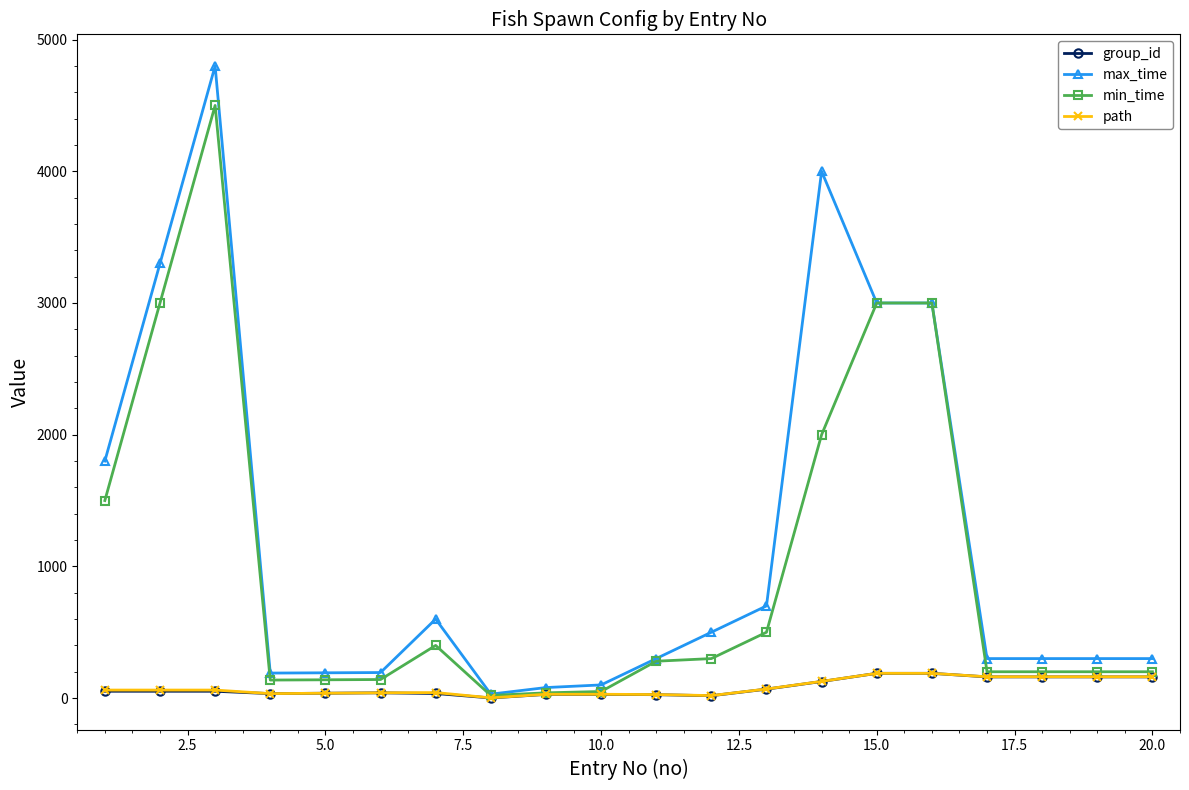

What is the average value of the path series?

83